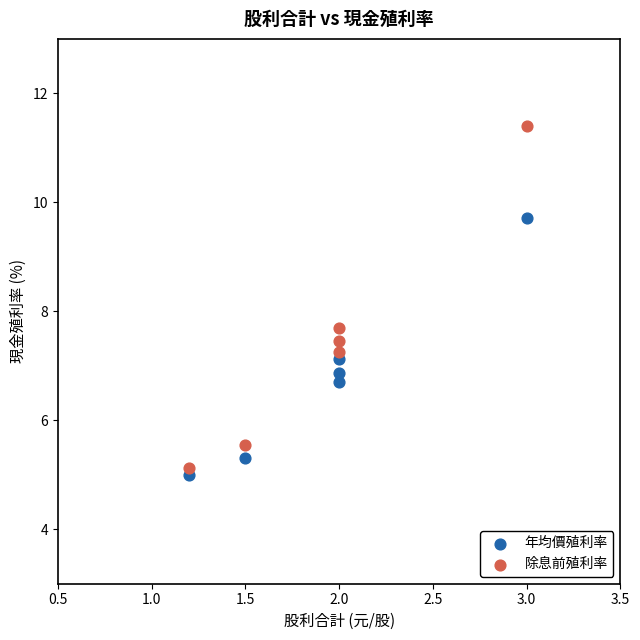

Which series contains the highest Y value?

除息前殖利率